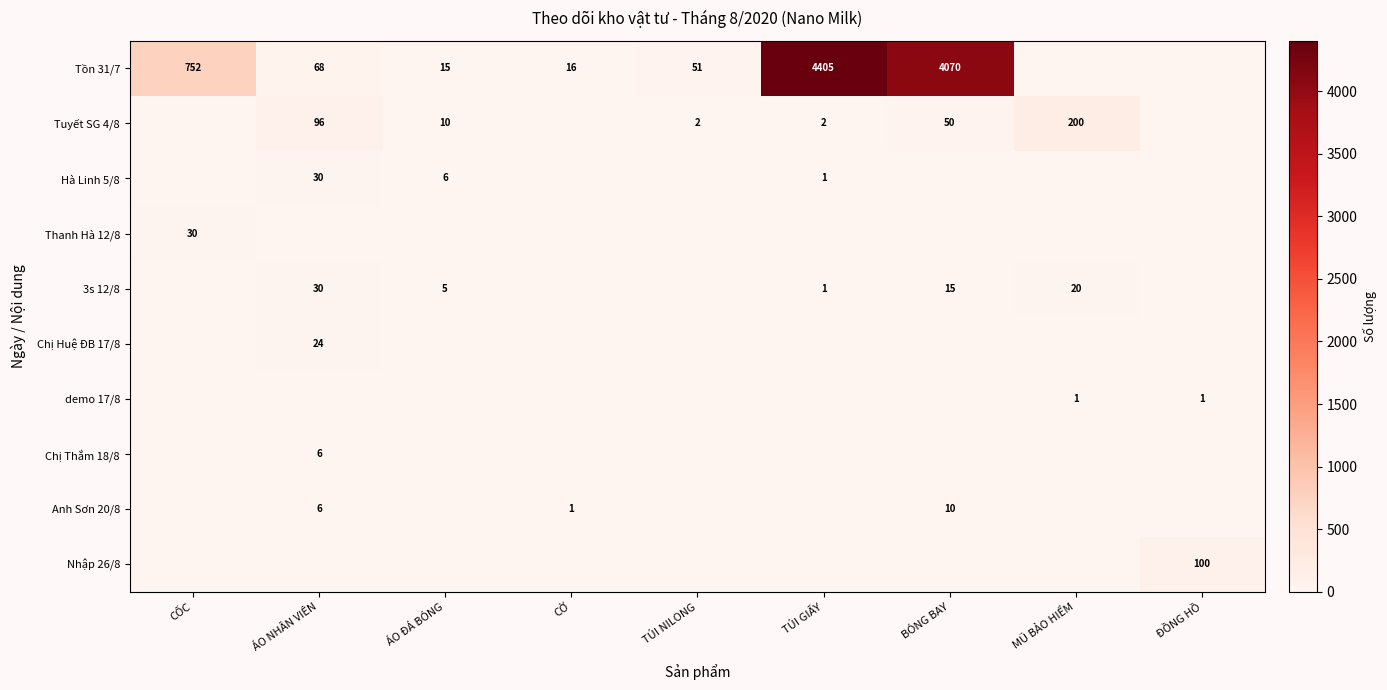

True or false: Thanh Hà 12/8 has a value of 41 at CỐC.

False